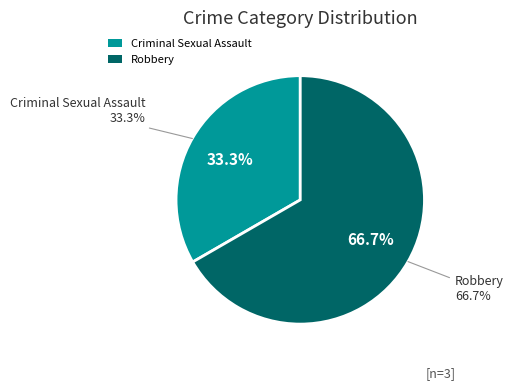

The Criminal Sexual Assault slice represents 39% of the pie. True or false?

False